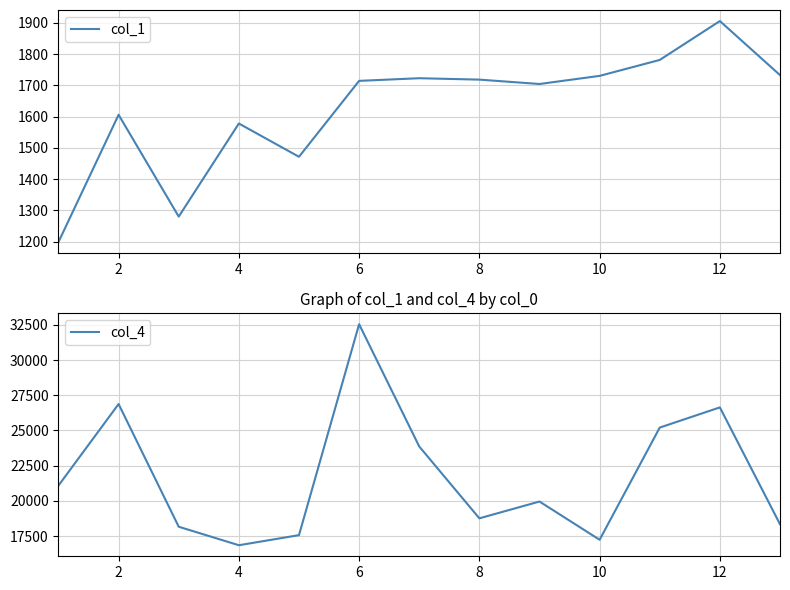

What is the difference between the second highest and minimum values in the col_1 series?

583.0